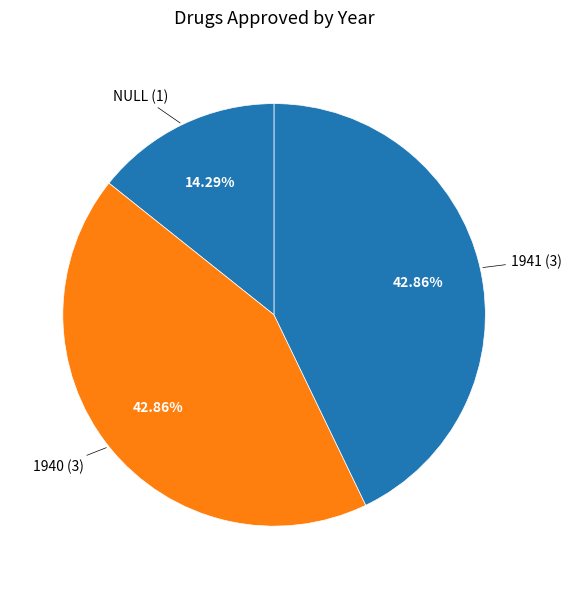

Count the number of slices in the pie.

3